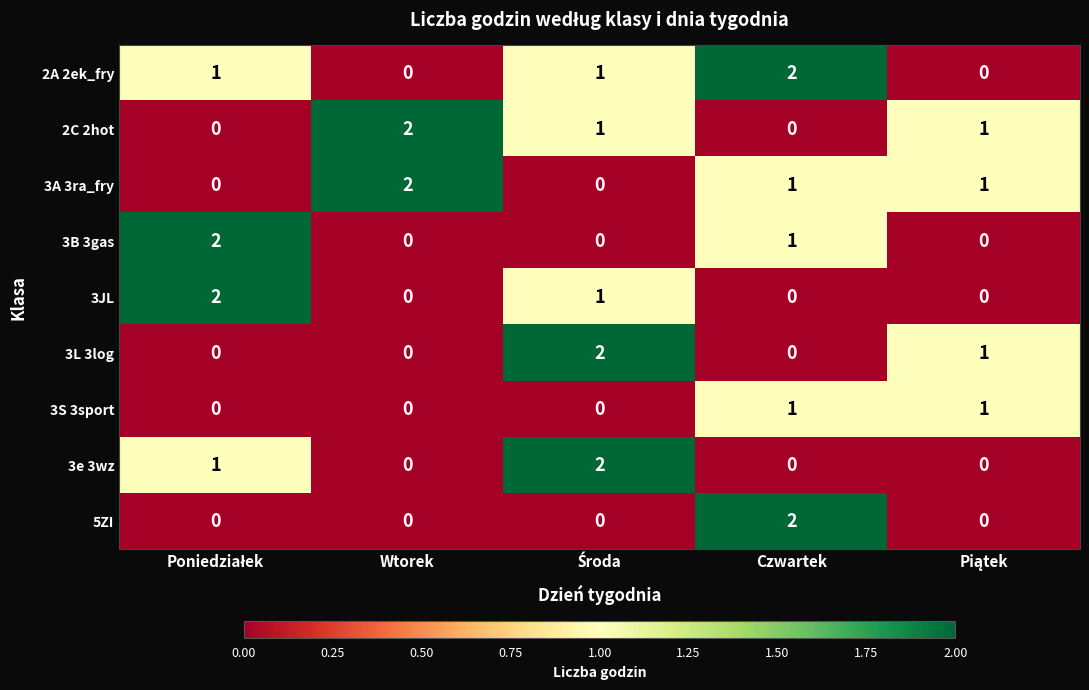

At how many categories does at least one series exceed 0?

5